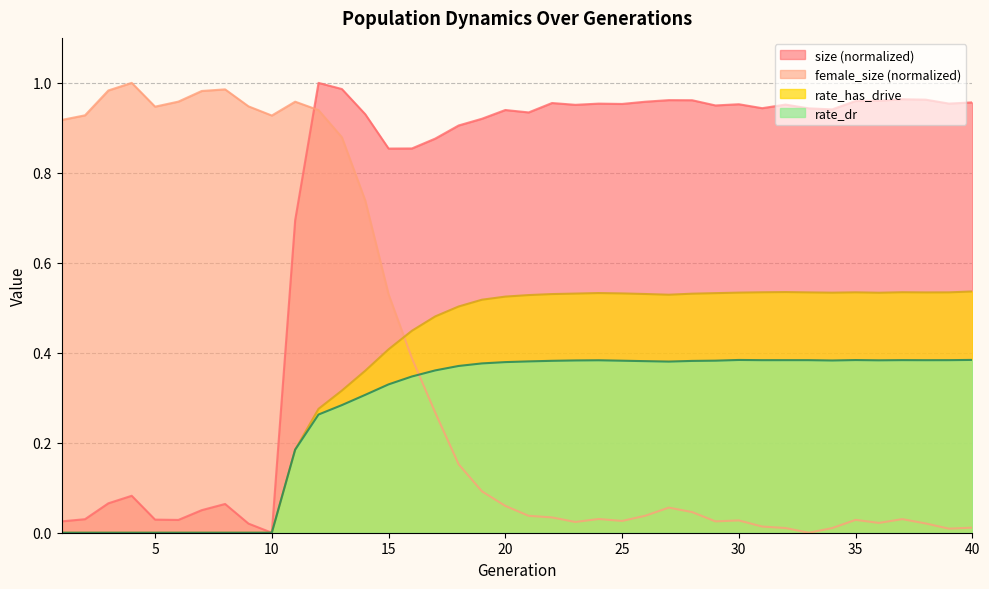

How many data points does each series have?

40